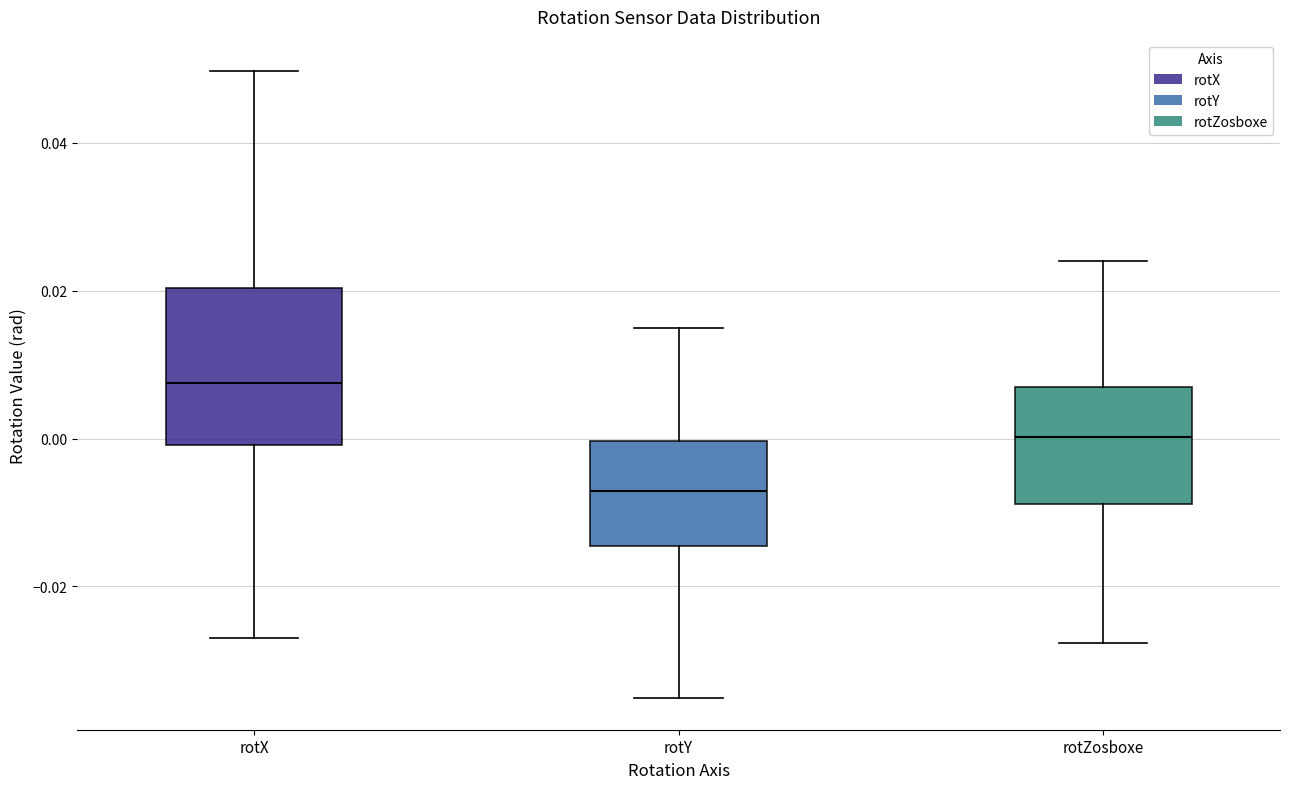

Reading left to right, read every box against the y-axis: the position of its median line, the range the box covers, and the ends of its whiskers. The values are not printed on the chart, so give them approximately, as read against the axis.

rotX: median 0.008, box 0.000 to 0.020, whiskers -0.028 to 0.050
rotY: median -0.008, box -0.014 to 0.000, whiskers -0.036 to 0.014
rotZosboxe: median 0.000, box -0.008 to 0.006, whiskers -0.028 to 0.024